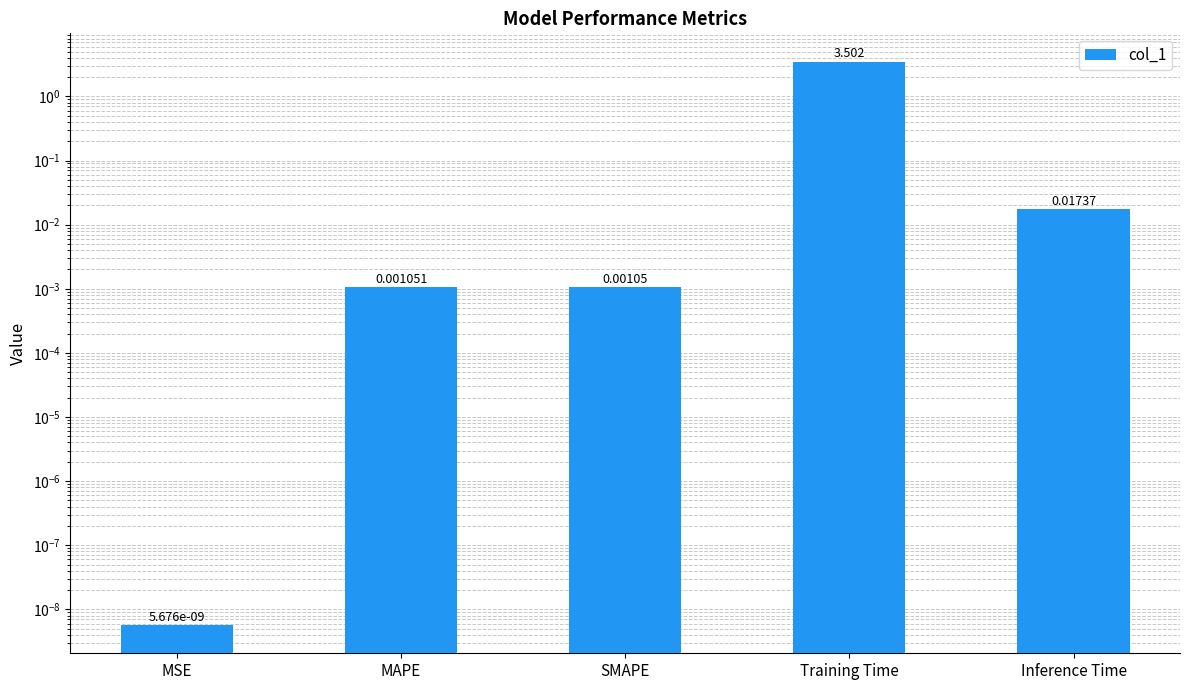

Which has a higher value, MAPE or MSE?

MAPE